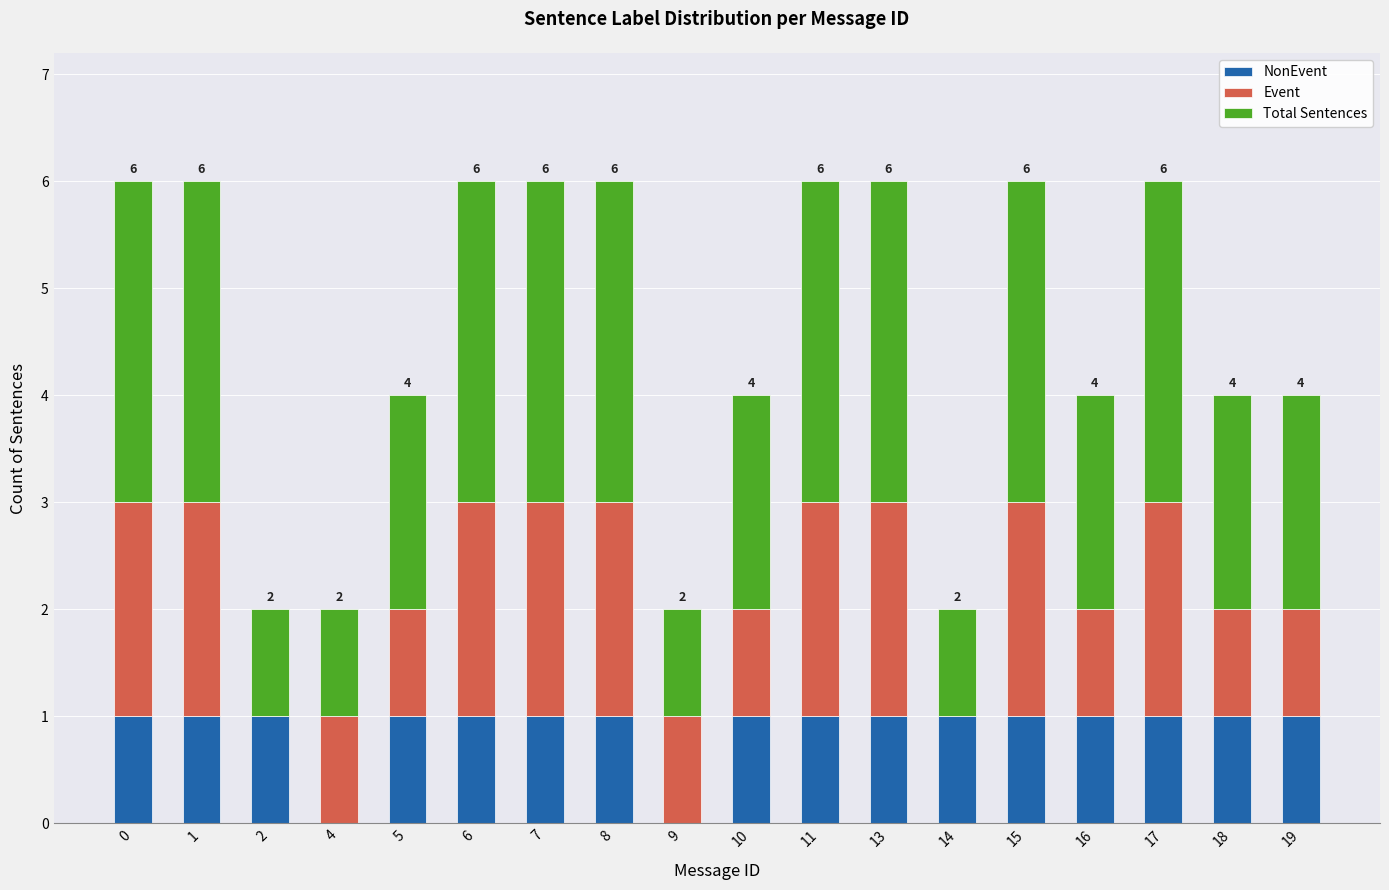

What is the total value across all series at 10?

4